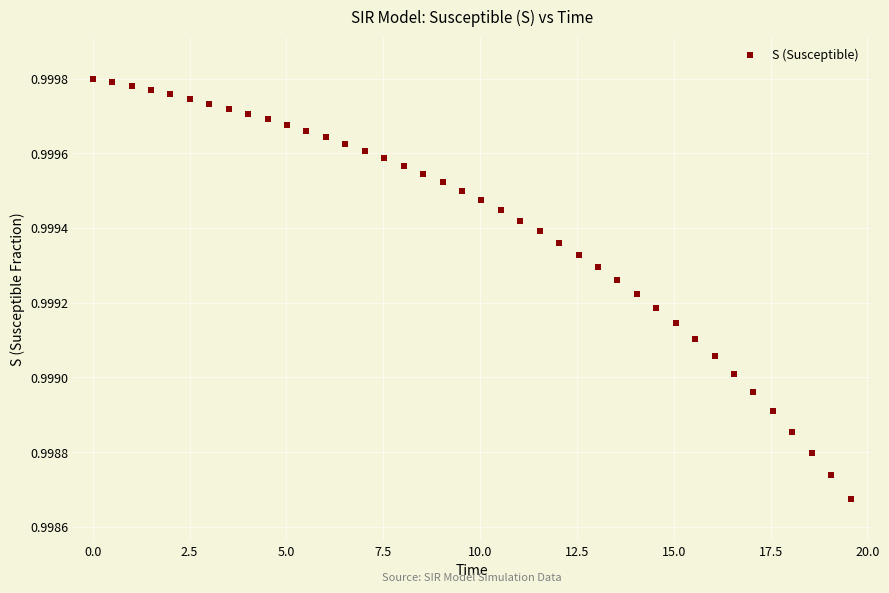

What is the range of X values (max minus min)?

19.6